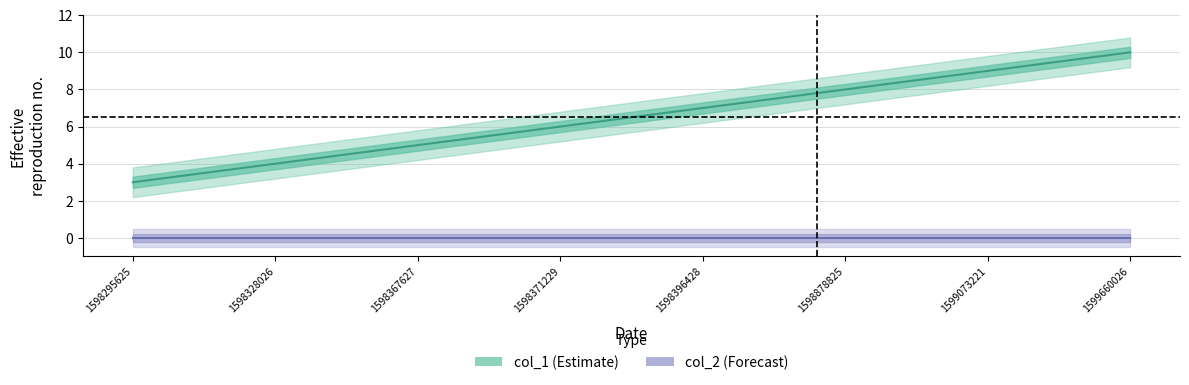

How many data points are less than 7?

4